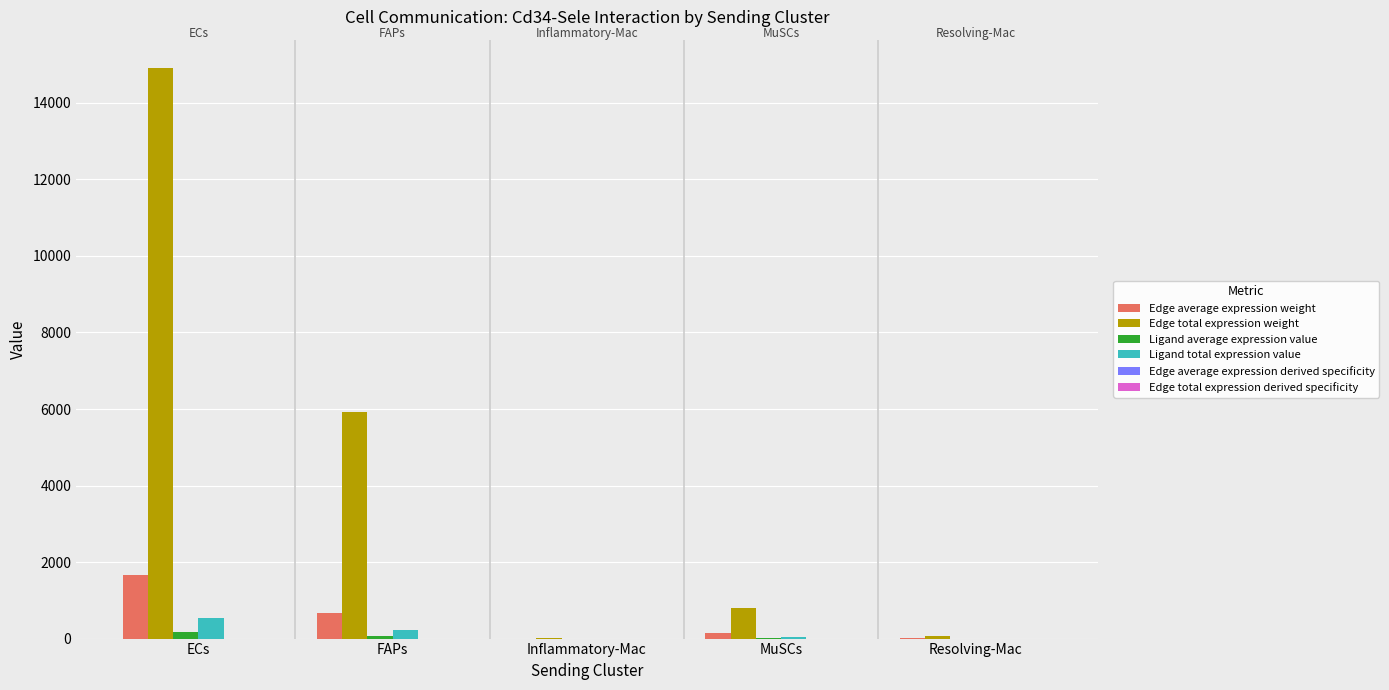

How many groups of bars are there?

5